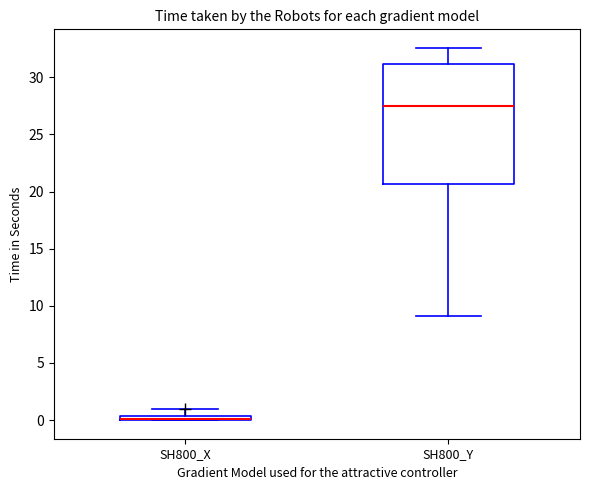

Which box is the tallest, from its lower edge to its upper edge?

SH800_Y